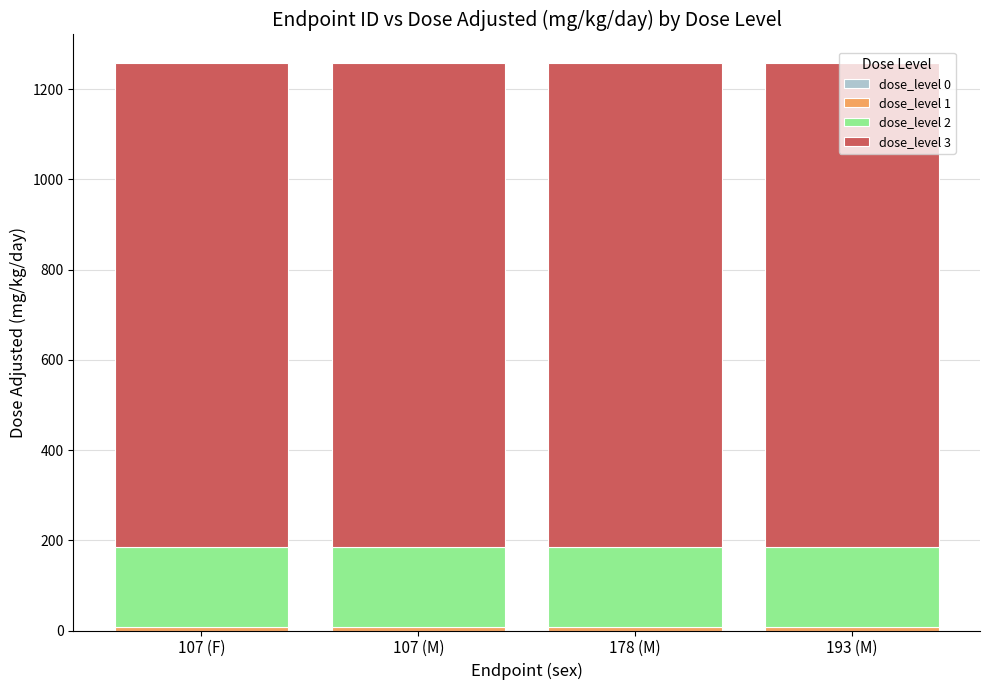

At how many categories does at least one series exceed 287?

4